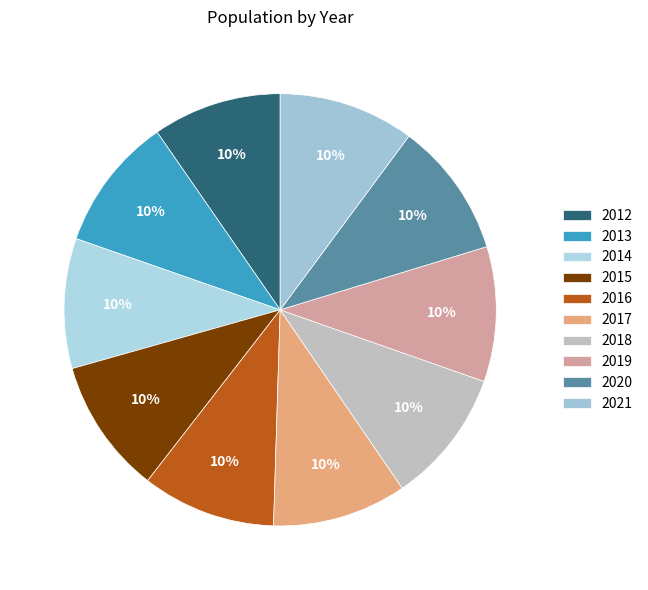

Which category has the smallest portion of the pie?

2012